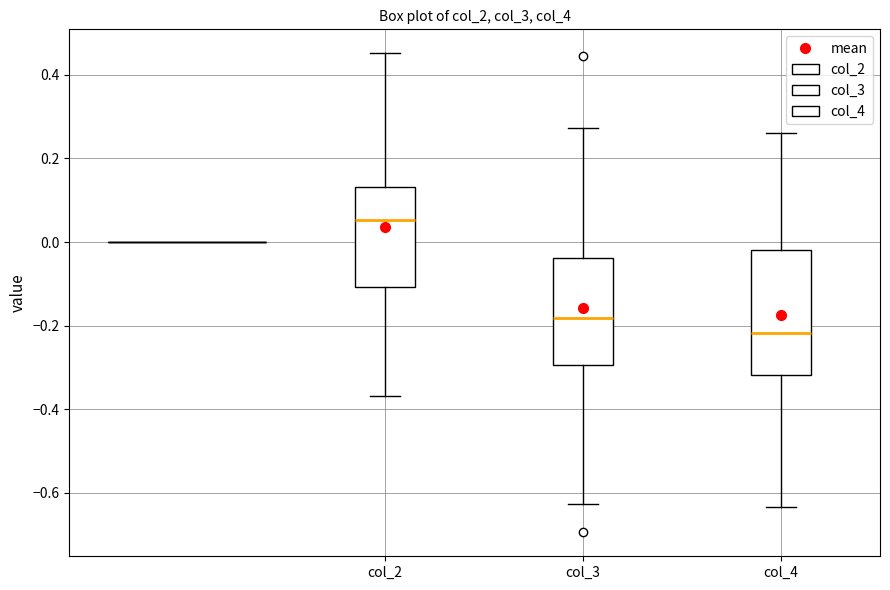

Where does the median line of the box for col_4 sit on the y-axis? The values are not printed on the chart, so give them approximately, as read against the axis.

-0.22